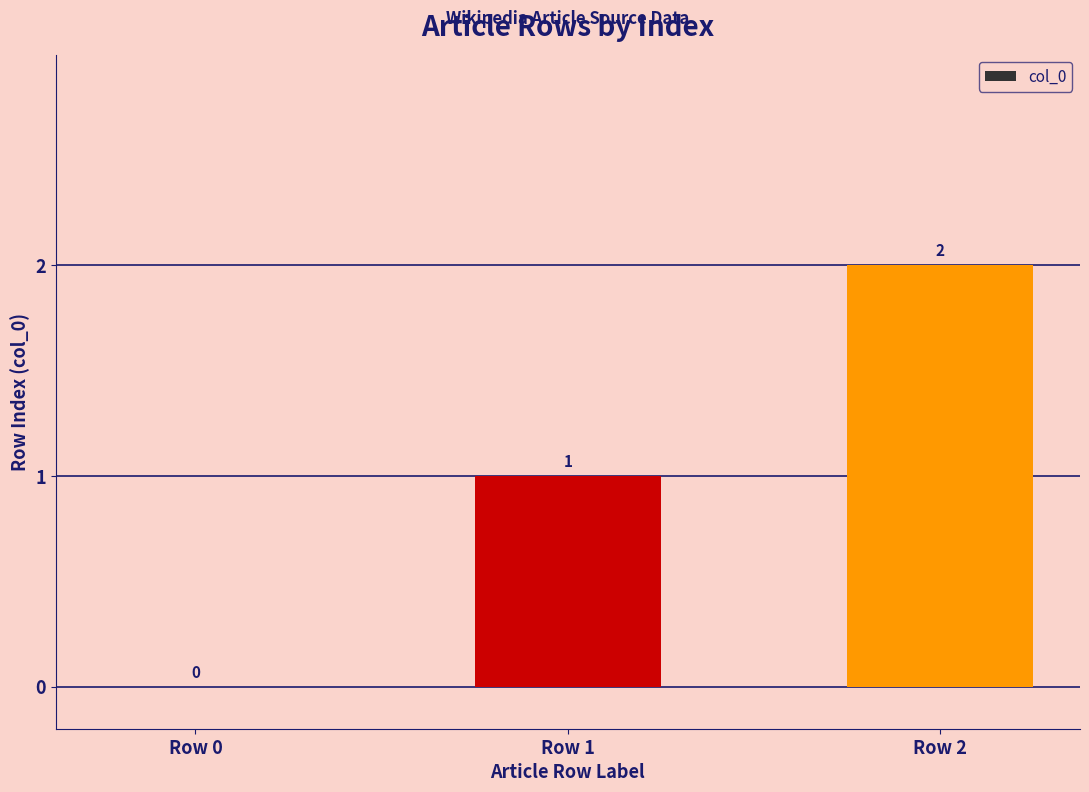

How many distinct data groups are displayed?

1